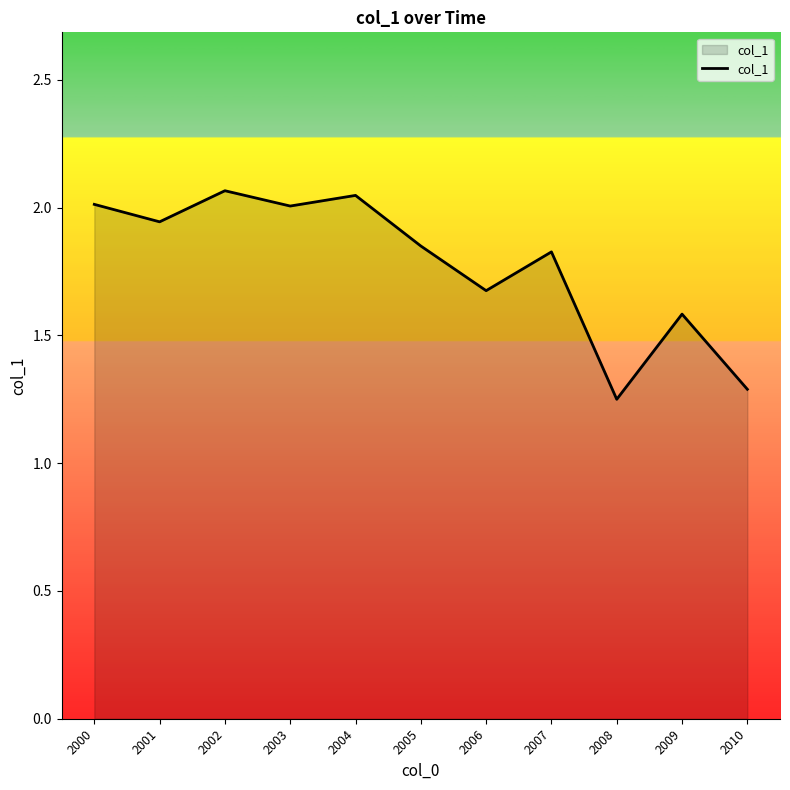

What is the difference between the maximum and minimum values?

0.8